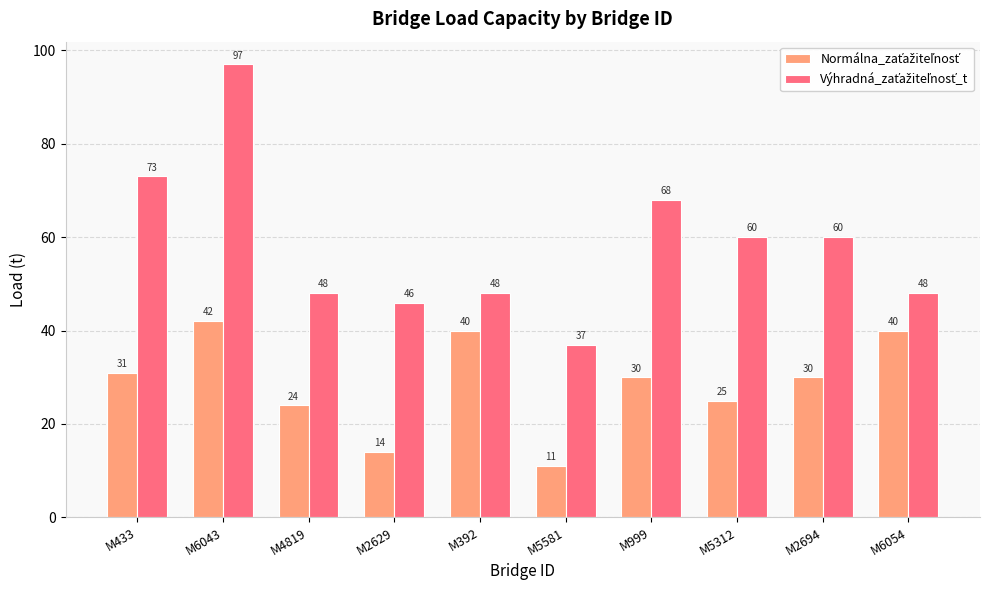

What is the total value across all series at M5312?

85